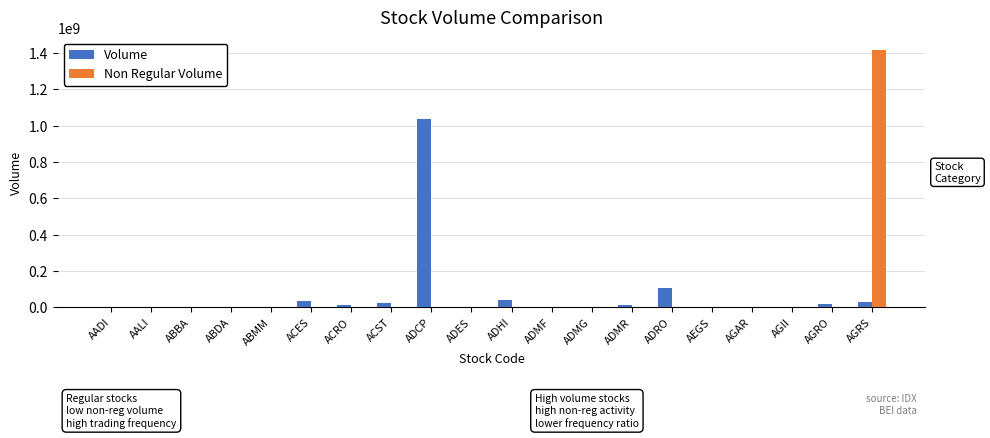

How many series are shown in this chart?

2